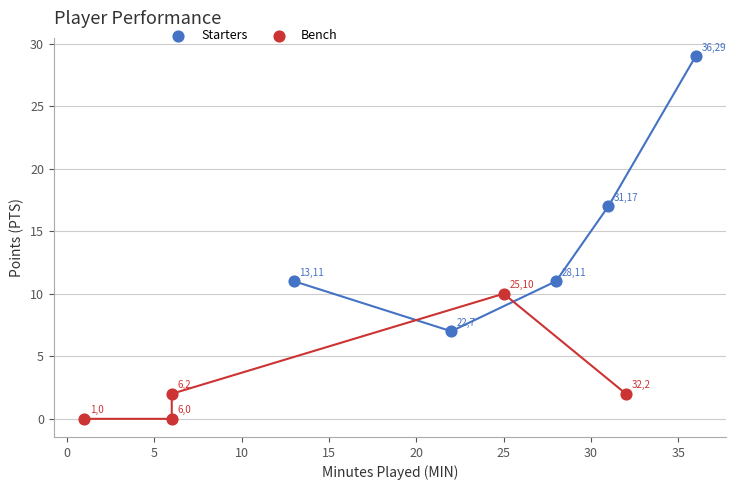

What are all the series names shown in the legend?

Starters, Bench